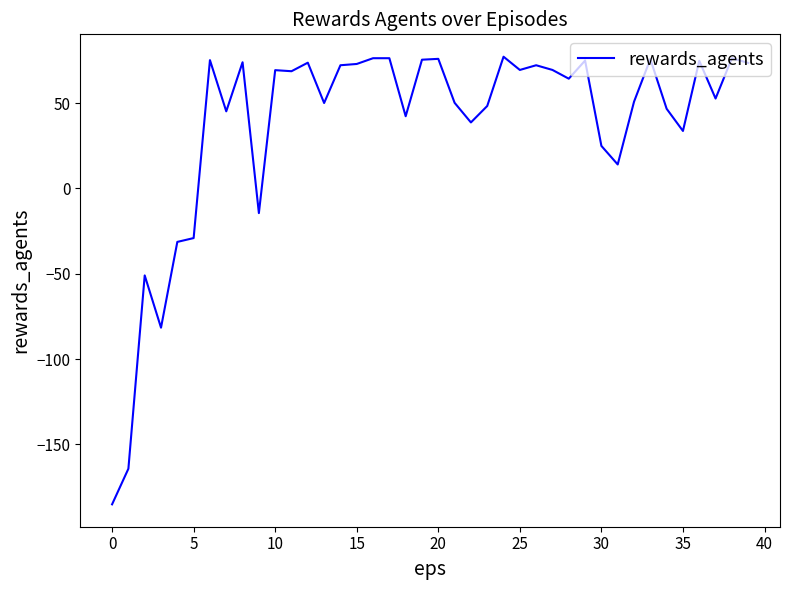

What is the smallest value displayed?

-185.1